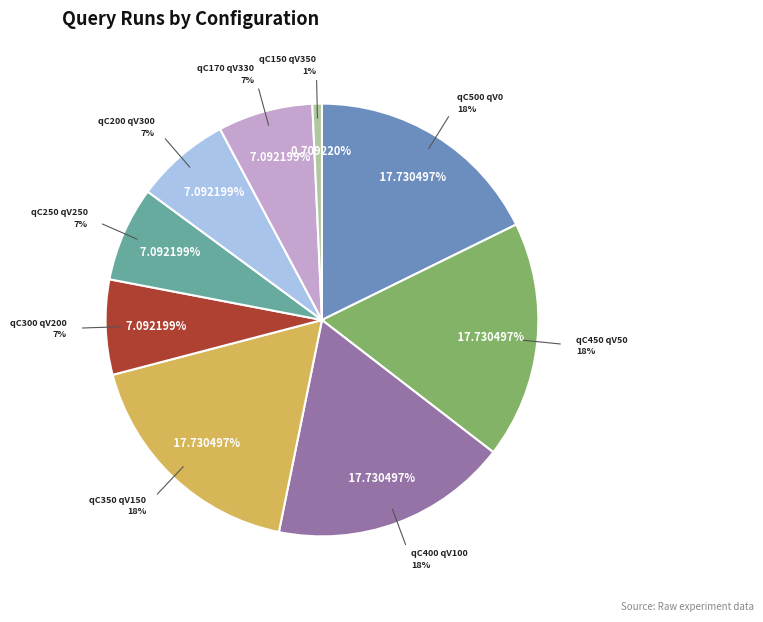

Between qC170 qV330 and qC150 qV350, which is larger?

qC170 qV330